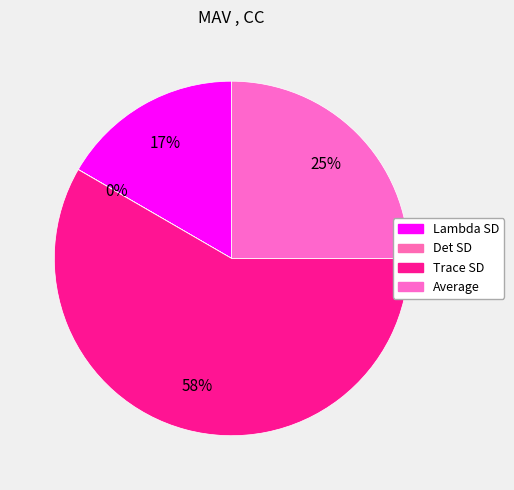

Which has a higher value, Average or Lambda SD?

Average